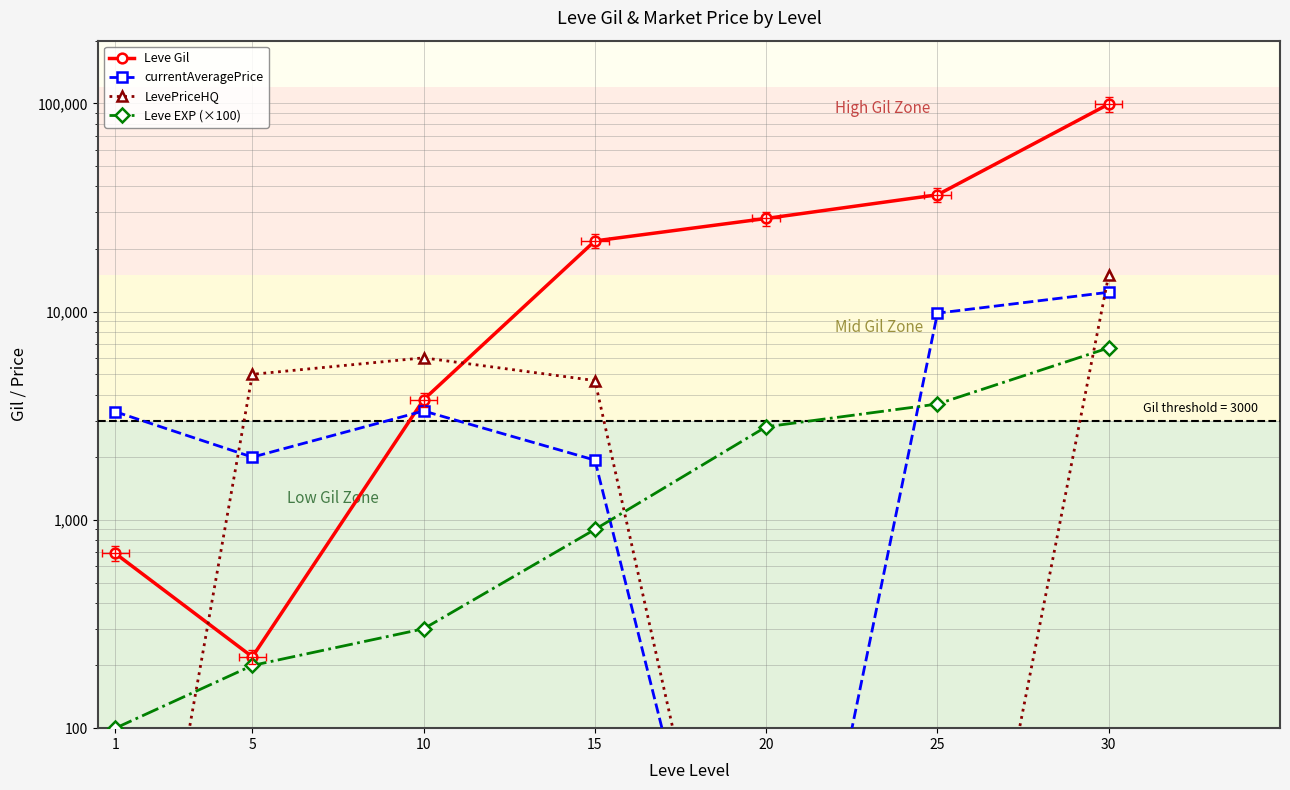

Does the chart display data point markers on the line(s)?

Yes